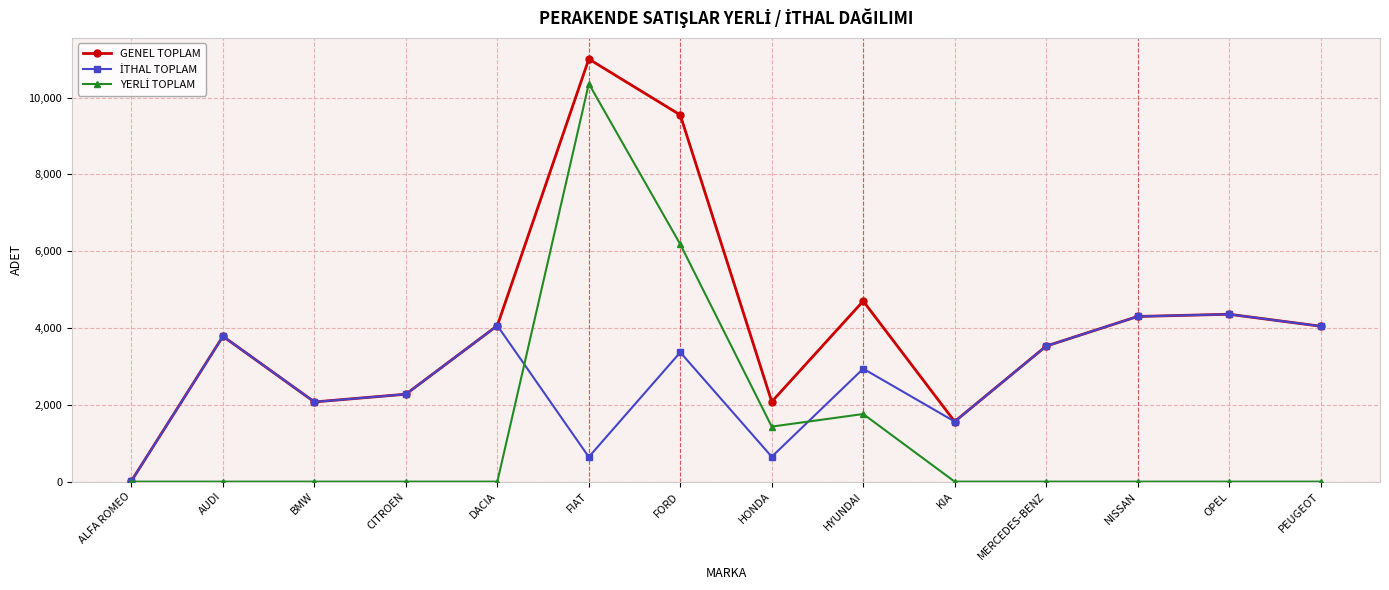

What is the total value across all series at HYUNDAI?

9404